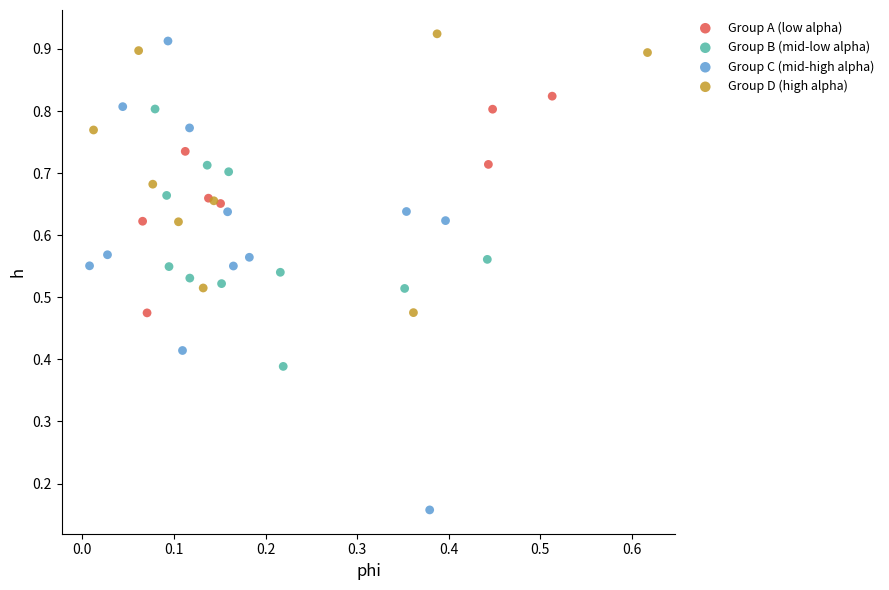

Which series contains the lowest Y value?

Group C (mid-high alpha)